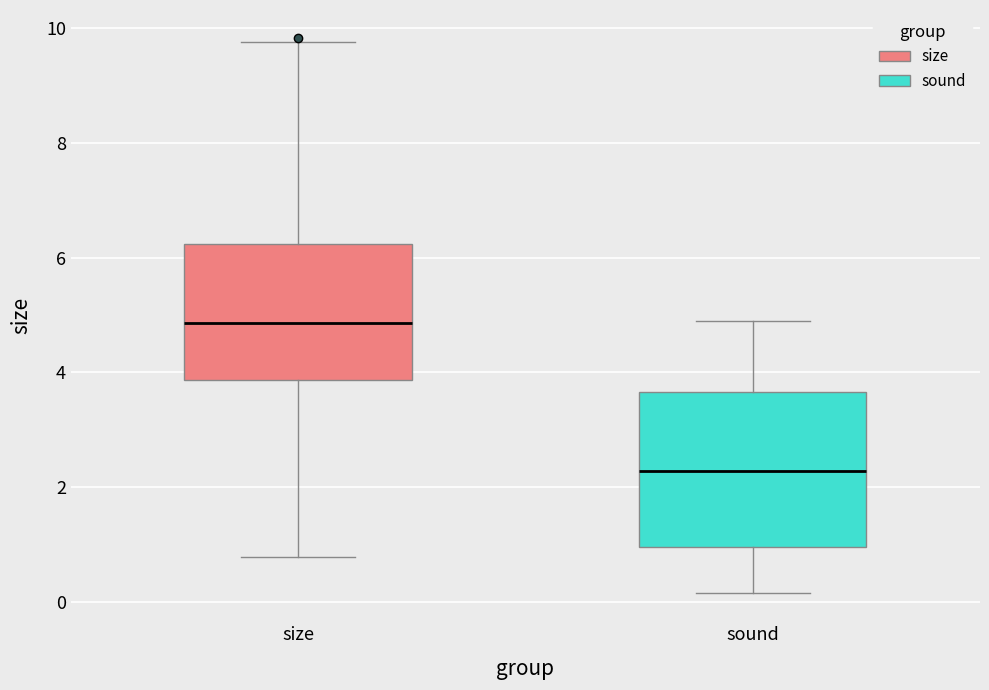

Reading left to right, read every box against the y-axis: the position of its median line, the range the box covers, and the ends of its whiskers. The values are not printed on the chart, so give them approximately, as read against the axis.

size: median 4.8, box 3.8 to 6.2, whiskers 0.8 to 9.8
sound: median 2.2, box 1.0 to 3.6, whiskers 0.2 to 5.0